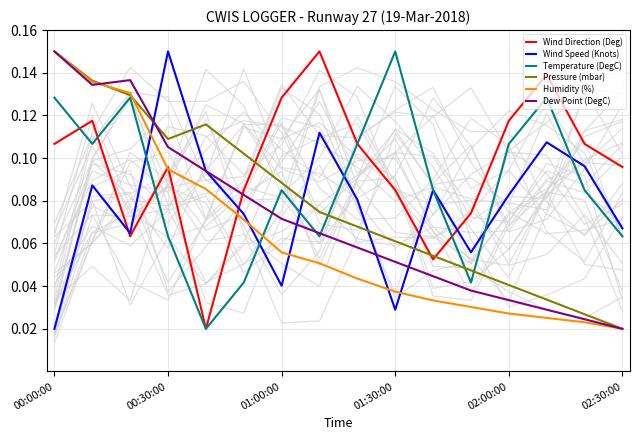

List the series in order of their peak value, highest first.

Wind Direction (Deg), Wind Speed (Knots), Temperature (DegC), Pressure (mbar), Humidity (%), Dew Point (DegC)